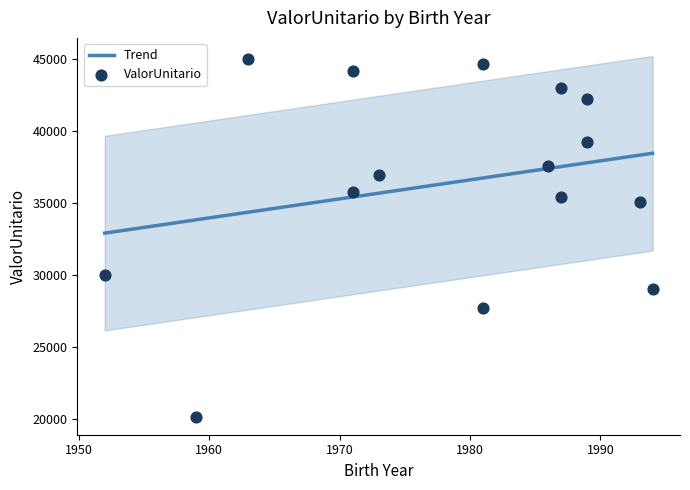

What is the ratio of the value at 9 to the value at 0?

1.1